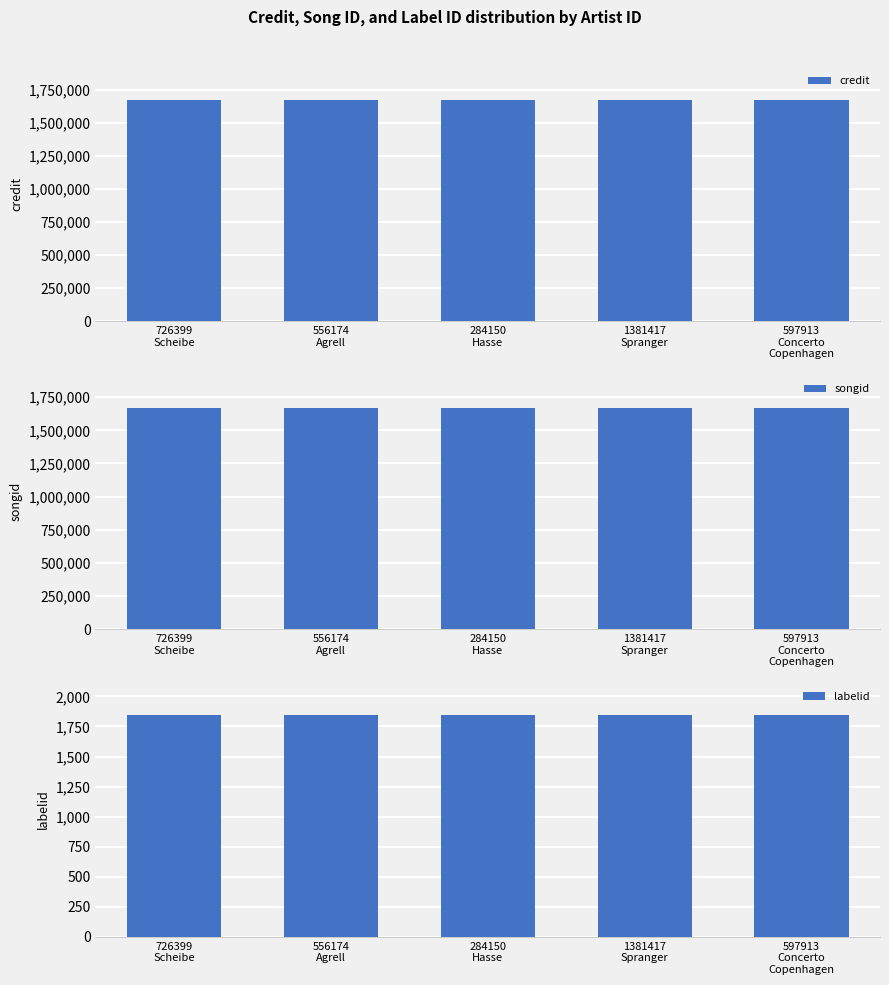

What is the label of the 2nd bar from the left?

556174
Agrell